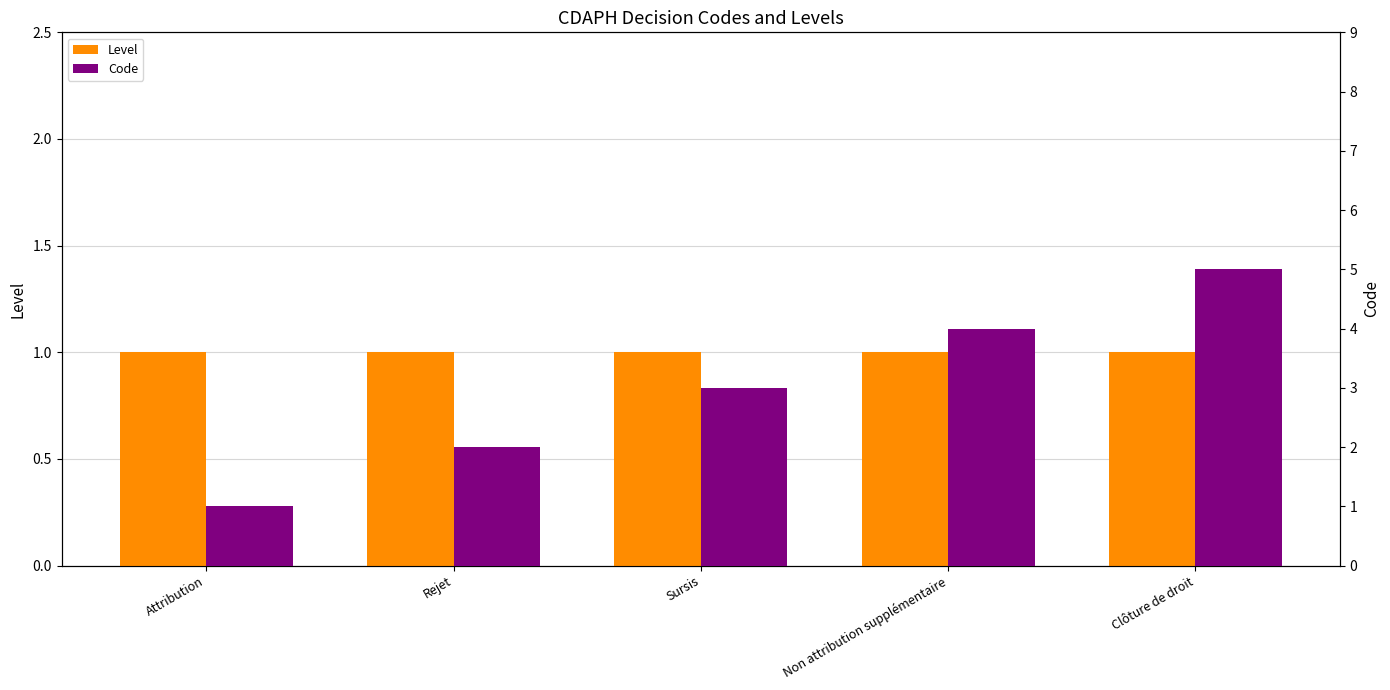

The Code series shows 2 at Attribution. True or false?

False